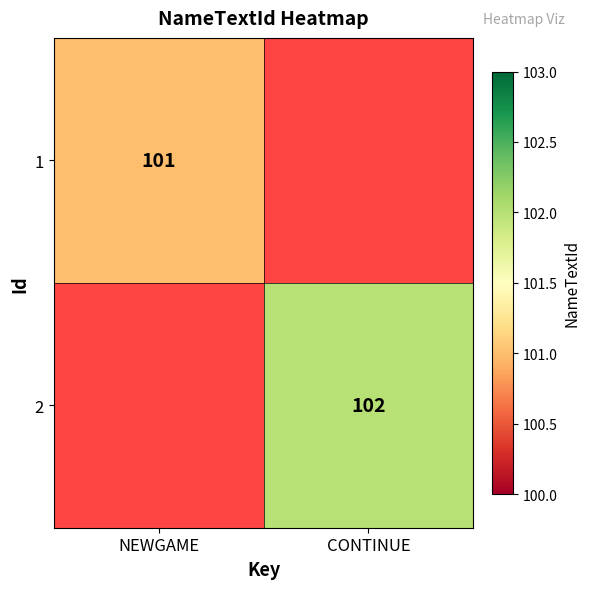

At how many categories does at least one series exceed 101?

1